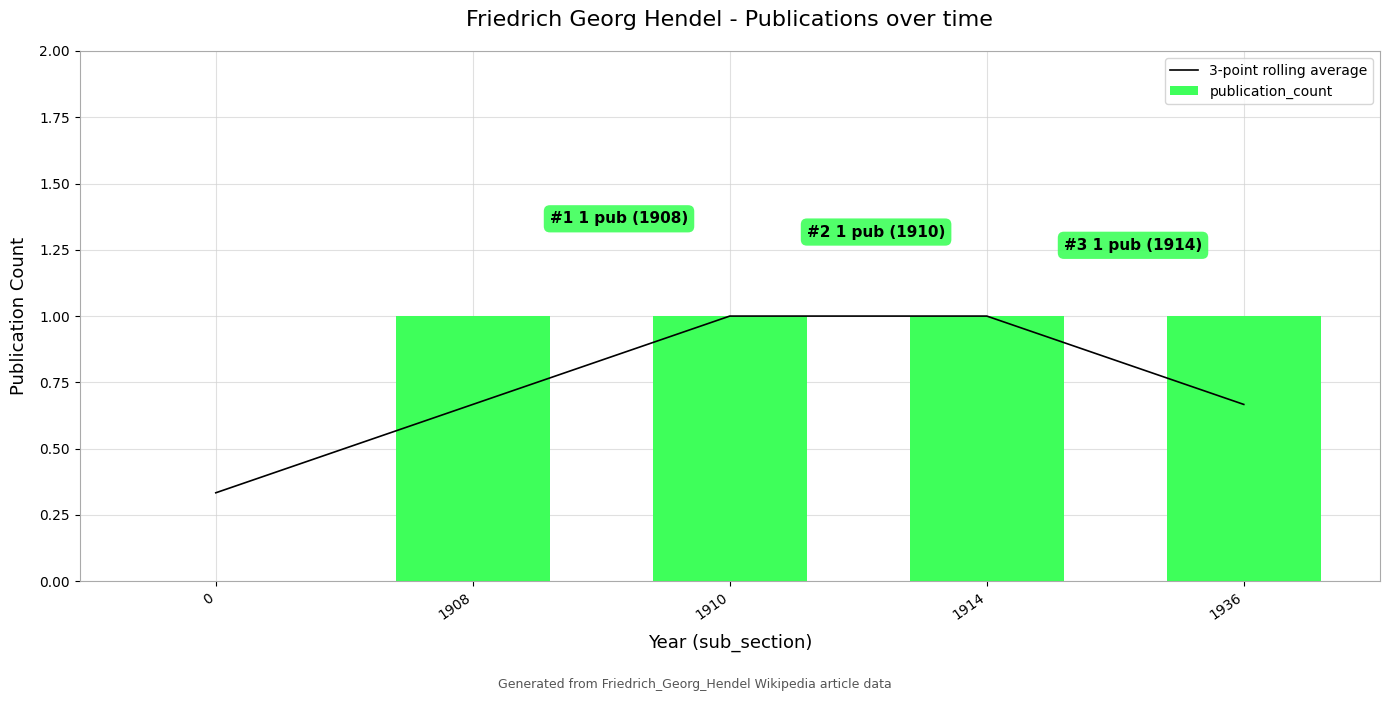

Count the number of categories in the chart.

5